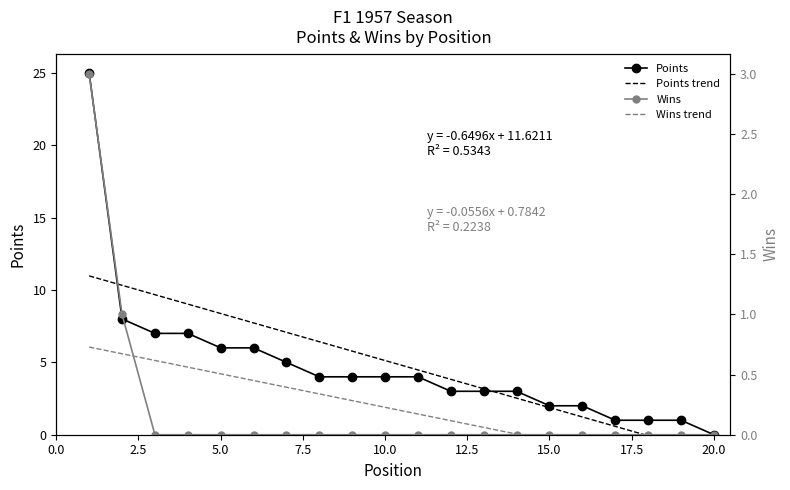

True or false: Points has more than 0 interior local peaks.

False